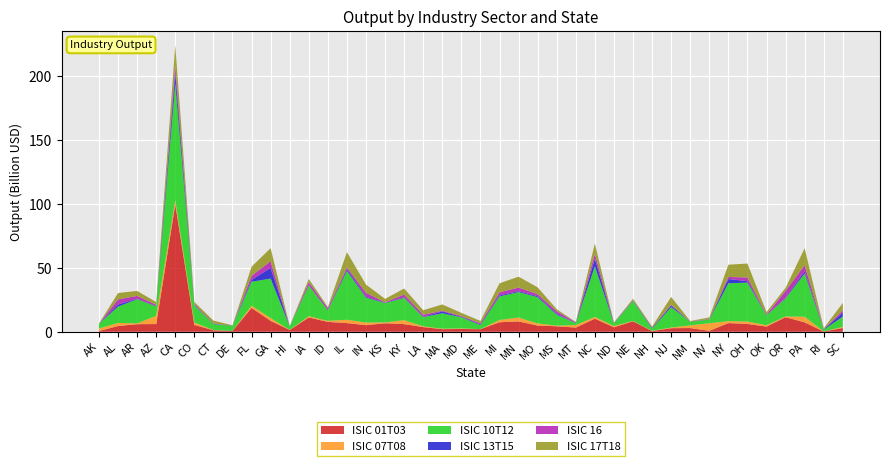

Reading left to right, transcribe all the data shown in this chart.

ISIC 01T03: 554691595.9	4509093064.4	5911243685.3	6020029042.0	99694400011.6	5330476370.6	1136356652.3	641816610.4	18674916540.6	8528521185.0	1357898847.6	11183054417.4	7711773891.3	6798111861.3	5145200616.9	6653534047.3	5978296182.1	3649362297.8	2018694040.3	2182915493.0	1987014899.3	7438792981.0	8082554242.8	4825736061.0	4292029565.8	3277987952.5	10231703003.1	3509192177.9	8192333895.9	516574438.4	2790636596.4	2895567745.3	737604877.2	6777799033.9	6109453963.5	4052471831.0	11396422884.4	7350603655.0	168671574.9	2950213479.2
ISIC 07T08: 2021692700.4	2383121457.3	655119207.3	6490729522.7	3226785080.7	1940126779.5	244300549.5	7694499.9	1735750941.1	2182748474.8	109928605.4	952023711.7	822025009.7	2600443511.7	2085676085.0	647033447.3	3098267924.4	587383929.7	374686512.9	423889057.2	66942148.8	1755424689.5	3061468564.8	1695349833.4	489938124.7	1938187010.5	1370156635.4	966868590.7	280116827.5	229852018.5	513069534.0	2118017827.0	5960576781.6	1528899658.2	1917687248.5	1007766431.6	614528579.5	4405266756.1	74021088.6	852677512.9
ISIC 10T12: 3726969926.3	12792746364.4	18913312751.0	7319047221.8	91139043179.9	13347021353.4	4564825895.9	3975072367.8	18748912290.1	30891035250.8	2704975361.4	24035987822.6	8183296497.3	38151979687.1	19470151357.5	15108240039.2	17379622208.3	7198522888.5	12069093231.1	8681103619.7	3147110706.0	18423653907.3	19908779508.3	20531783438.4	8570203472.6	1515224671.3	39575582339.3	2114125179.5	15652084433.4	1726025404.0	15988951075.4	2787248733.7	2810679818.7	29616027725.9	30432929971.4	7775846612.9	14145990832.6	33829591592.8	1332007722.7	8126182437.4
ISIC 13T15: 8433665.6	1639889270.0	381130090.5	263945302.6	8539750454.7	299435069.9	302956099.4	114184488.6	1417870346.9	8440174037.2	95261861.5	282651534.3	92595133.4	1346997168.4	695397684.1	240506917.7	496865489.5	250498630.3	1465236768.8	346545730.8	531104997.8	814422293.3	691685582.1	741956997.2	703980754.6	43572596.1	5941113745.7	46143557.6	172717143.6	443610350.1	1292363083.9	37532632.0	139080779.9	3359517484.3	1134927139.2	212828794.4	372966919.1	1664182646.9	361520753.2	2993075807.5
ISIC 16: 74196148.7	4031976550.1	2191420429.1	964554004.0	5818484305.7	819497618.4	230541057.7	70137605.3	3185367422.5	5205014859.7	36428775.0	2284002361.3	1639786671.0	1480580548.0	3079074217.3	443253348.1	2176583886.3	1665474494.2	573718194.0	635665838.9	901583682.8	2405540039.9	2844017831.7	1632216748.8	2001504295.1	603696616.9	4009679599.4	447953018.8	458336929.5	412251760.8	579883157.6	193754427.4	297841468.9	1612002605.5	2928635345.8	457080975.5	5458522167.5	4874745755.8	105632862.4	1905284370.8
ISIC 17T18: 71278340.9	4968284110.4	3912502105.1	2175734913.5	15828928114.8	1596824886.9	2272452206.5	255122095.7	7144097302.4	10204143458.6	190031186.7	2621419616.4	864218930.3	11943266489.9	6454186808.0	2646573210.7	4699879307.7	3493379697.5	4876193357.2	2512539529.1	1826733510.1	7095966630.3	8520795571.5	5294271012.0	1625051613.9	258396070.5	7987411819.7	167393419.6	1078551068.1	775341649.8	6090984874.5	356387962.0	1278523935.8	9593298612.2	10844121316.1	1929329487.0	2407004210.2	13263517230.6	729577109.0	5718194604.7